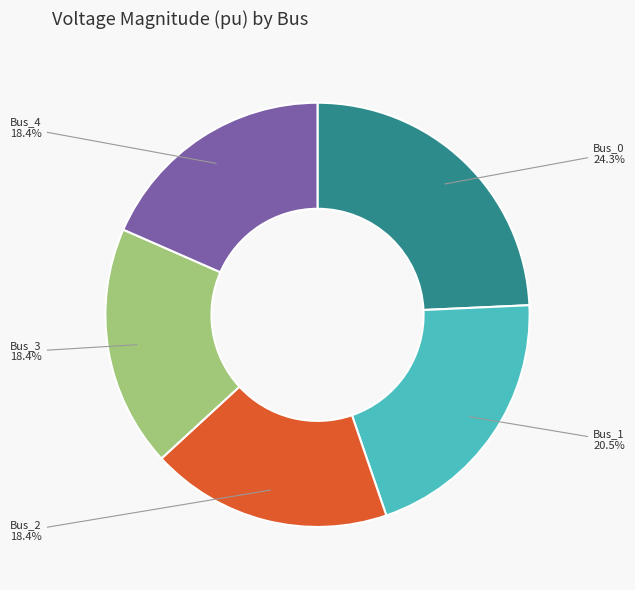

Do Bus_3 and Bus_1 together represent more than half of the pie?

No